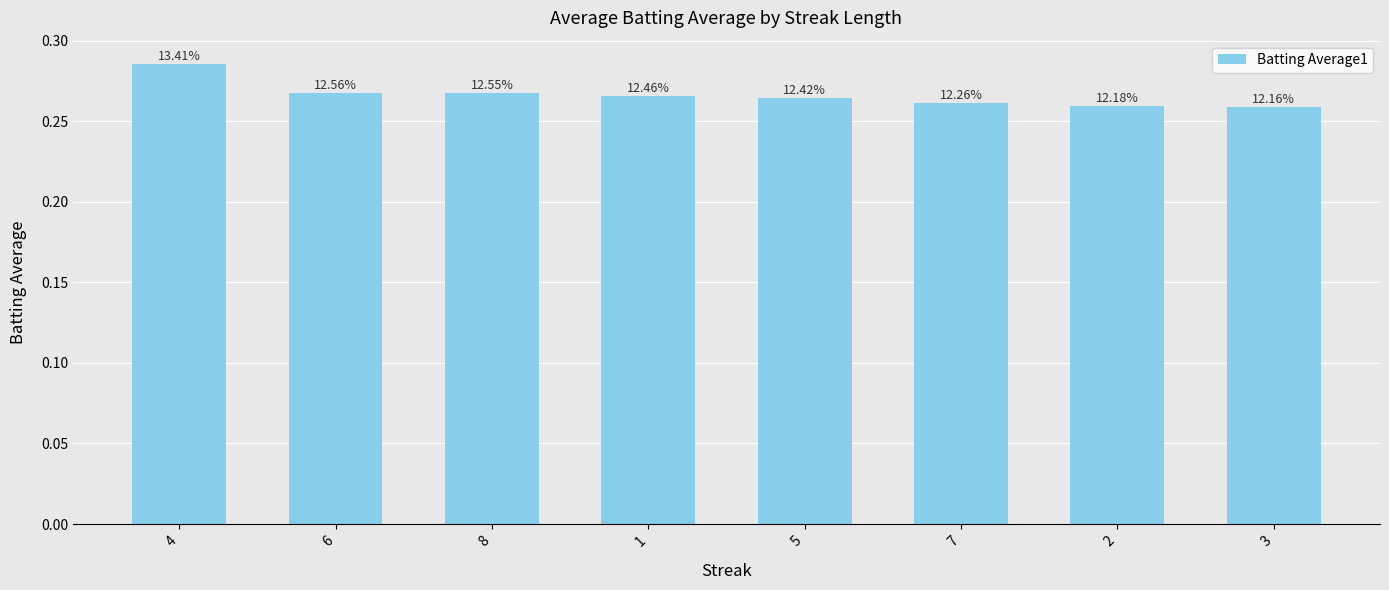

What is the label of the 8th bar from the right?

4